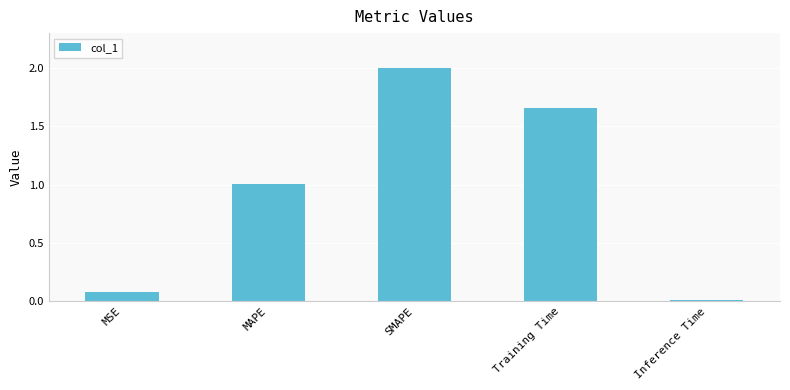

What is the difference between the maximum and minimum values?

2.0